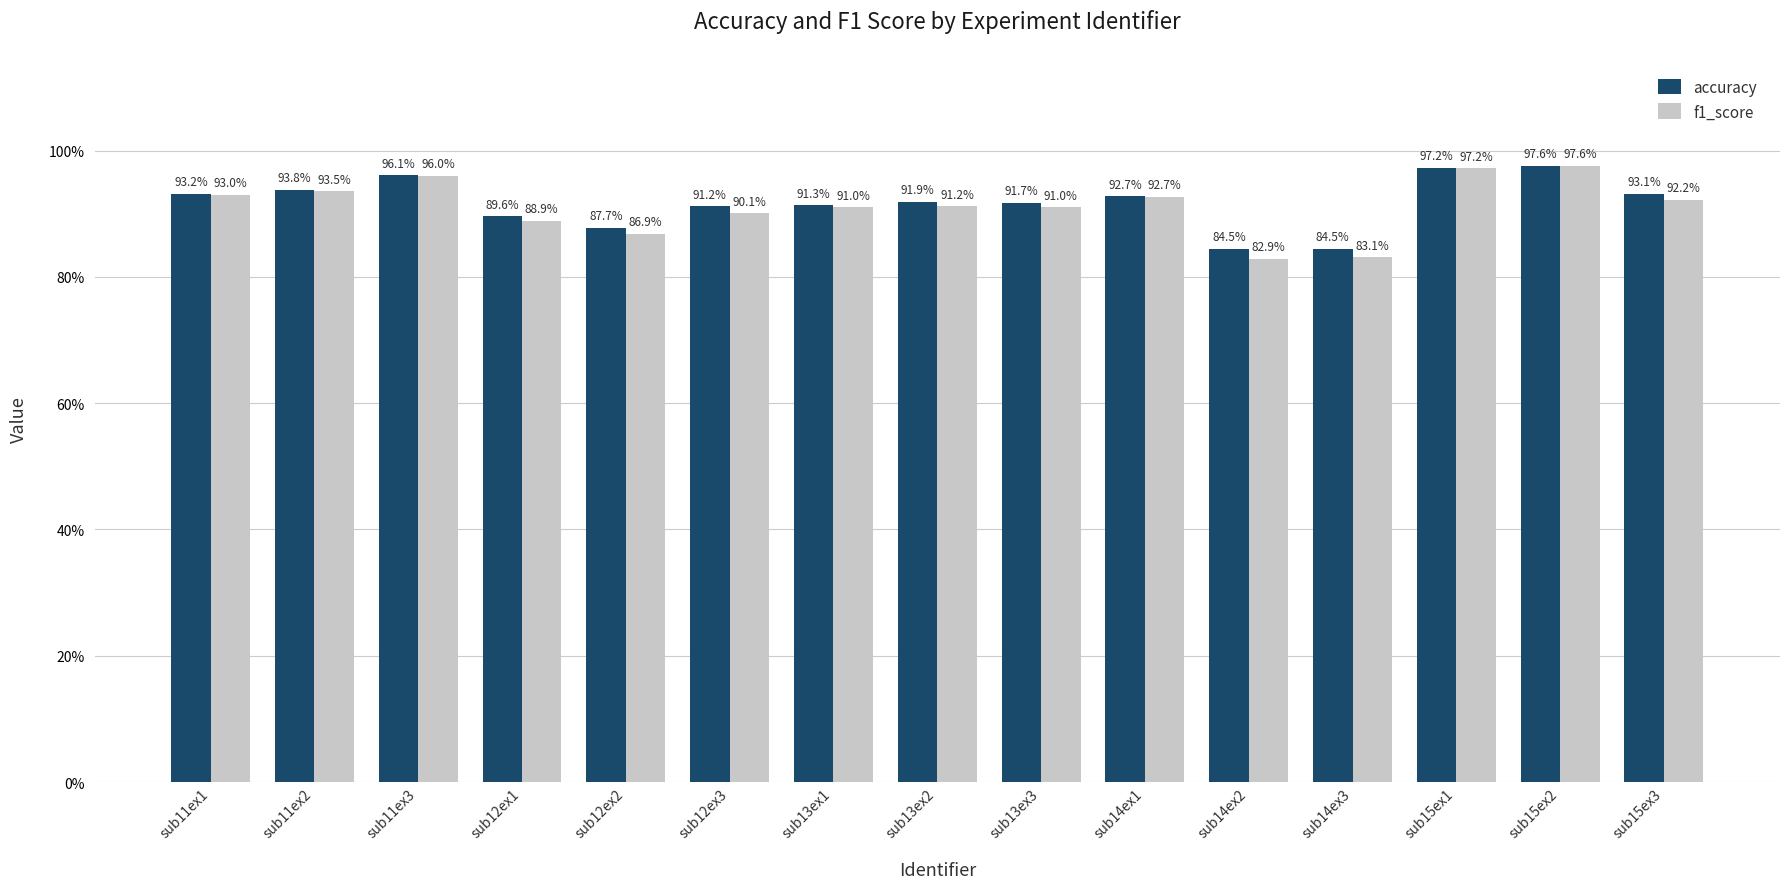

What is the sum of the accuracy values at sub14ex2 and sub13ex1?

175.8